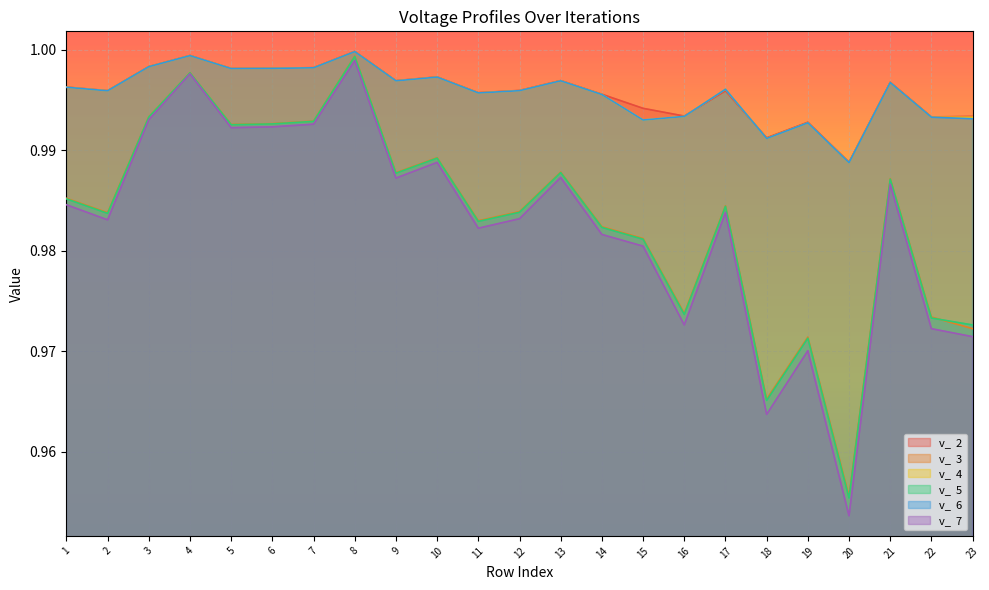

At which category does v_  4 reach its first local peak?

4